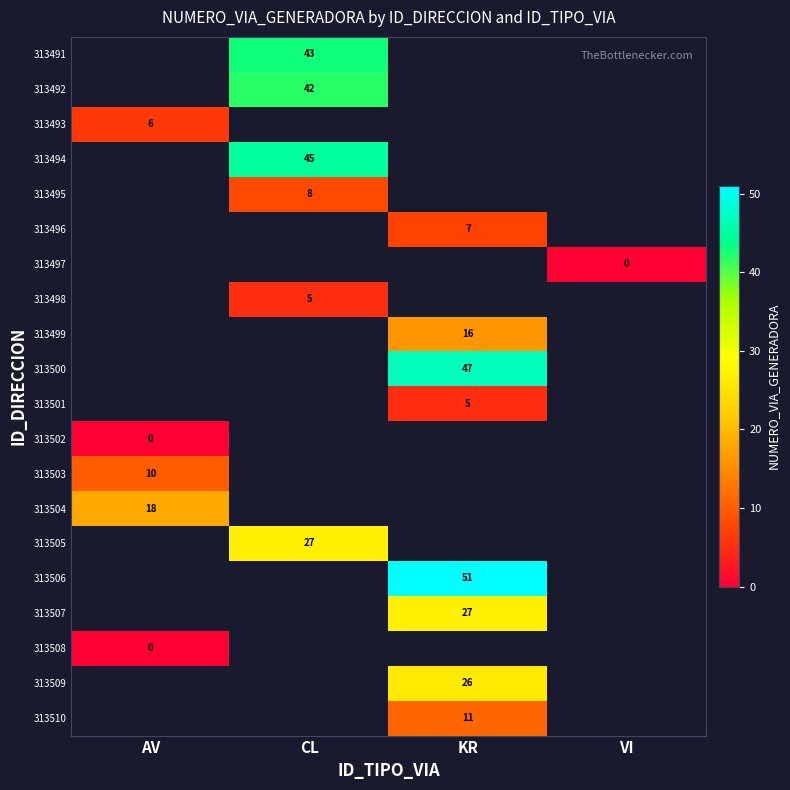

The value of 313505 at CL is 27. True or false?

True